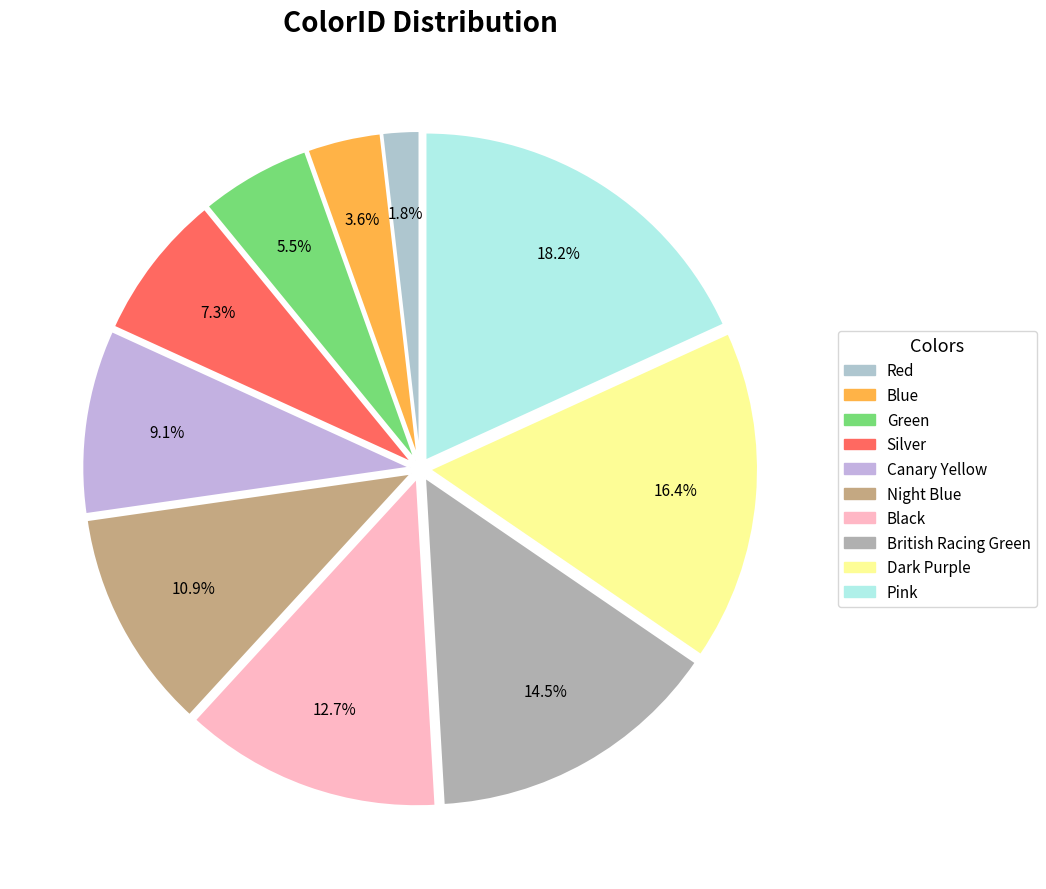

To the nearest percent, what is the average slice percentage?

10%